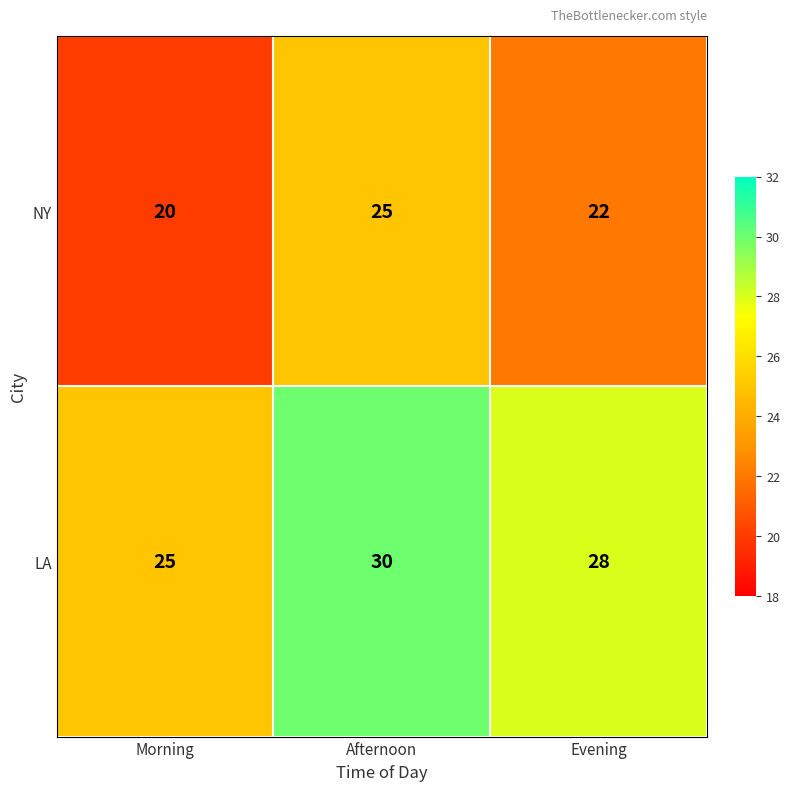

Read the NY value at Afternoon.

25